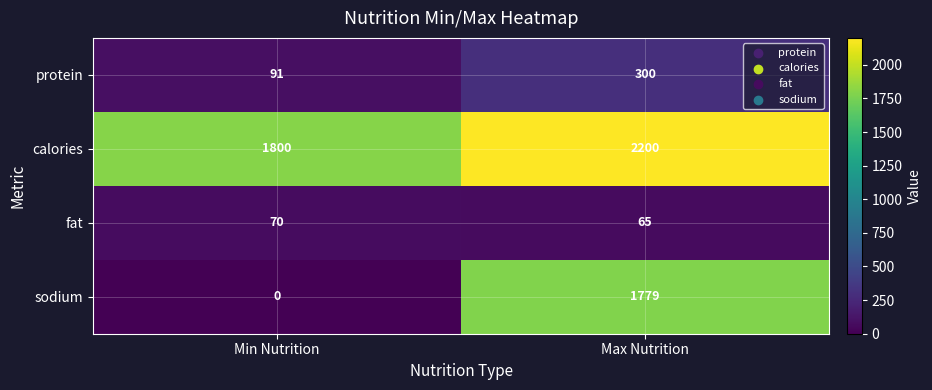

True or false: sodium has a value of -981 at Min Nutrition.

False